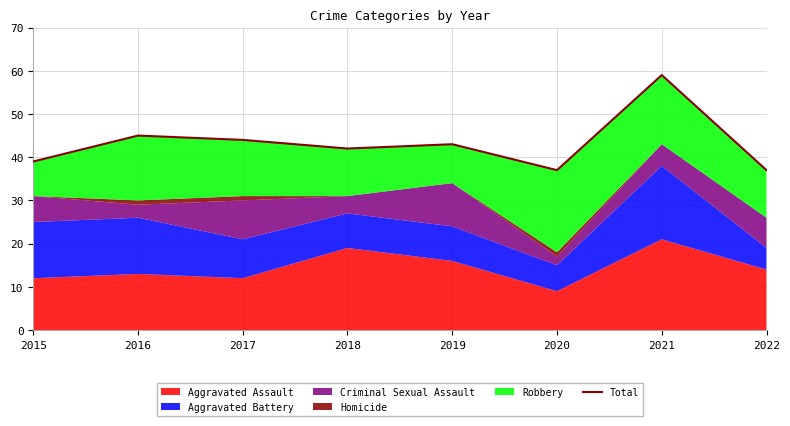

List the labels in order of value, largest first.

2021, 2016, 2017, 2019, 2018, 2015, 2020, 2022